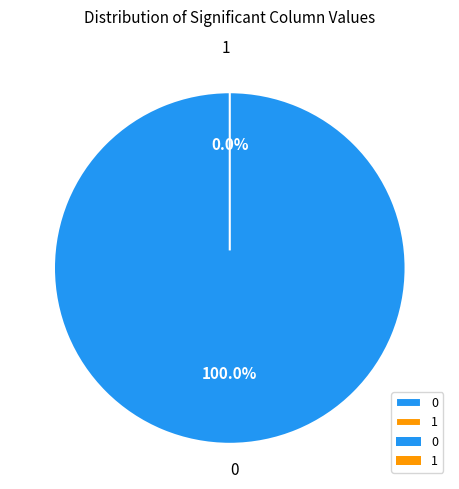

To the nearest percent, what is the combined percentage of 0 and 1?

100%